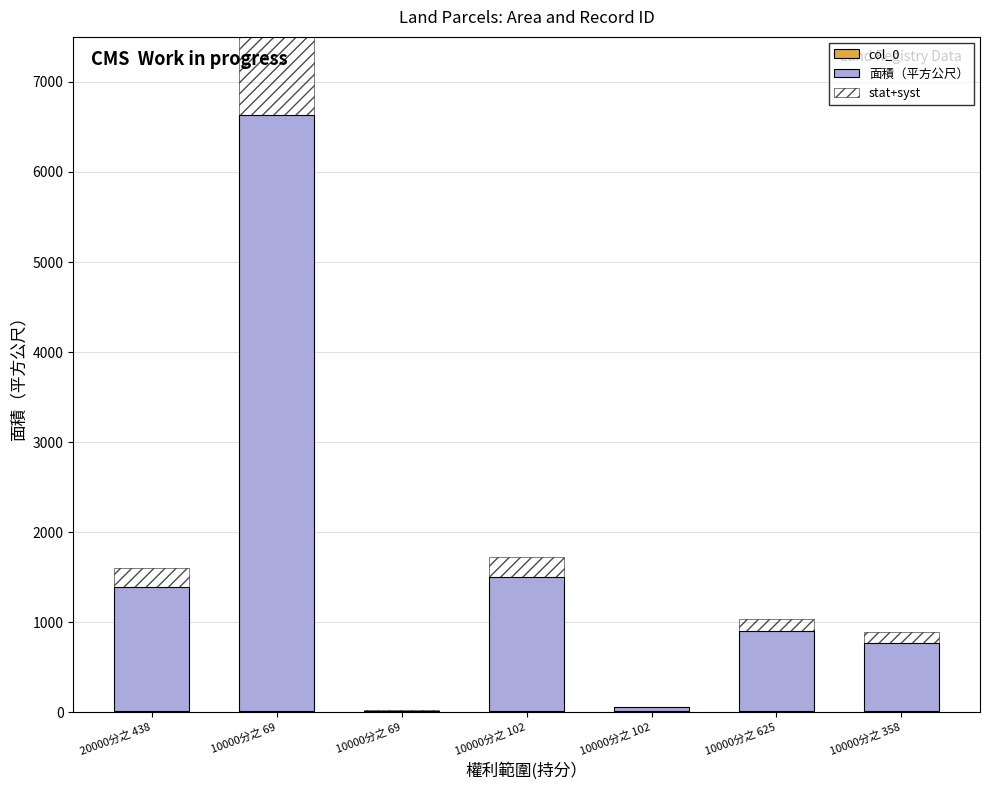

What is the maximum value for col_0?

20.0